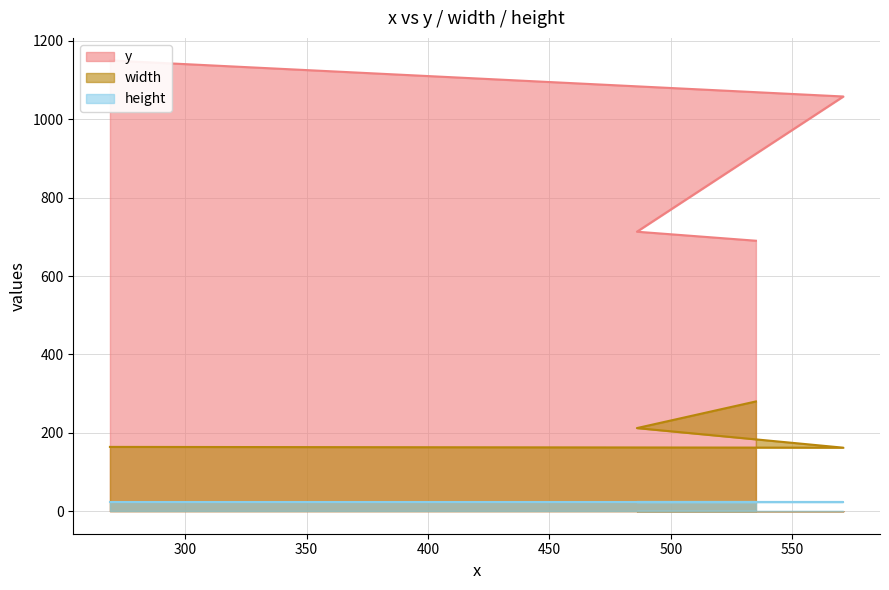

What is the label of the 2nd point from the left?

486